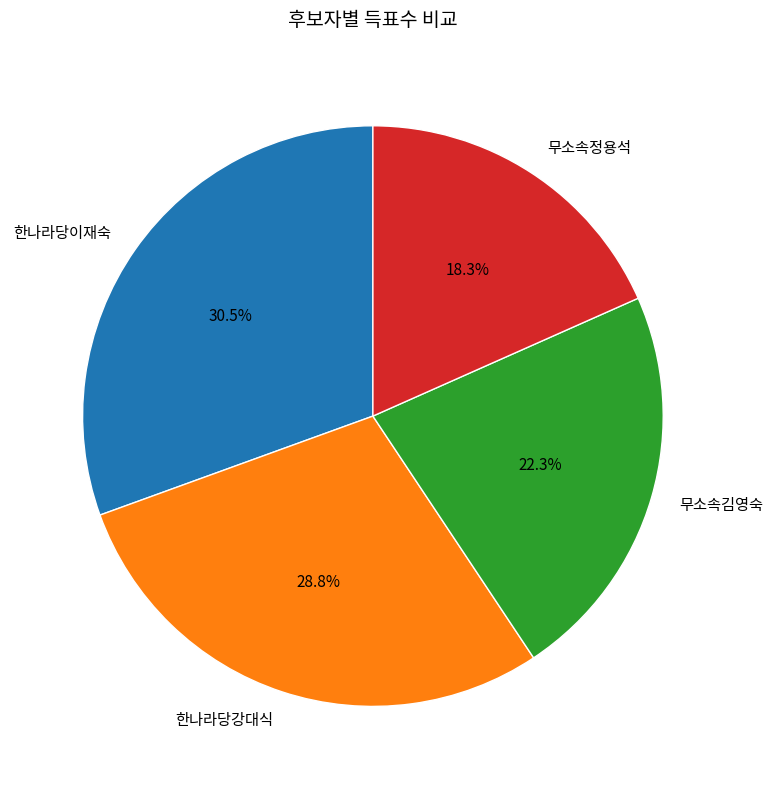

Which slice is the largest?

한나라당이재숙